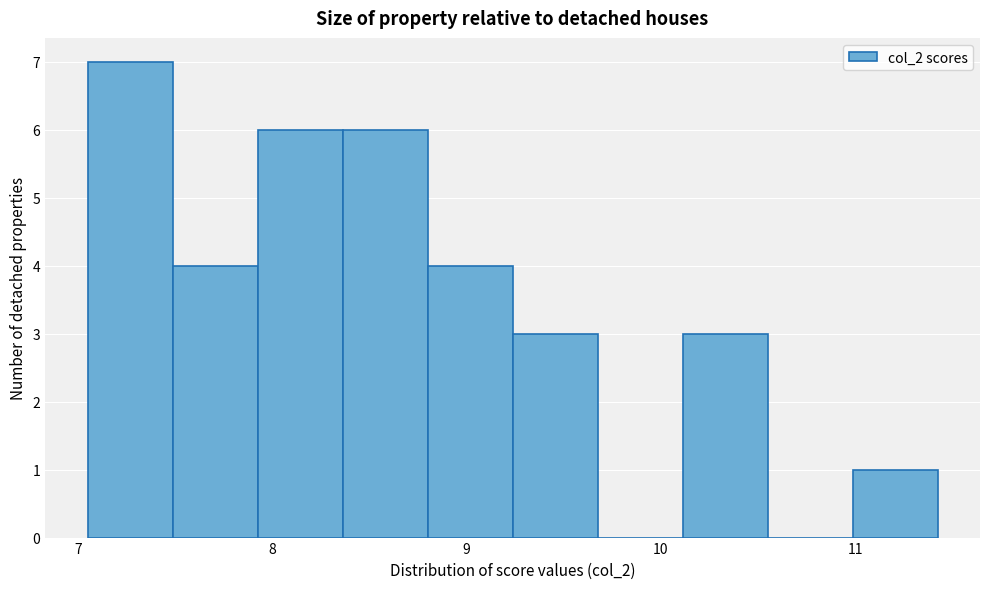

Reading left to right, list every bar in this chart as the range it spans on the x-axis followed by its height. Neither the bar edges nor the heights are printed on the chart, so give them approximately, as read against the axes.

7.1 to 7.5: 7
7.5 to 7.9: 4
7.9 to 8.4: 6
8.4 to 8.8: 6
8.8 to 9.2: 4
9.2 to 9.7: 3
9.7 to 10.1: 0
10.1 to 10.5: 3
10.5 to 11.0: 0
11.0 to 11.4: 1